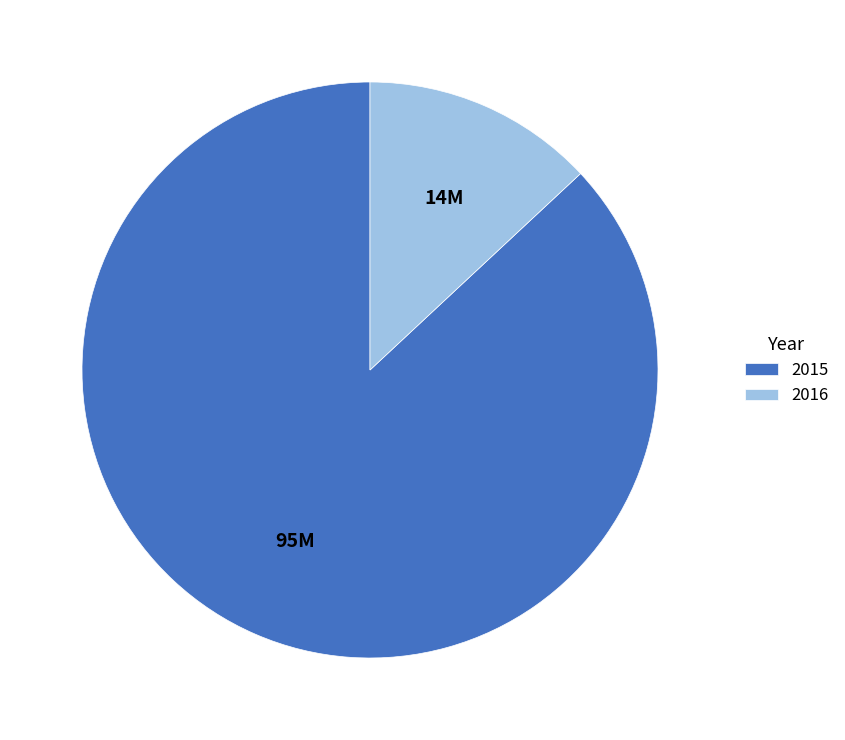

Which has a higher value, 2015 or 2016?

2015